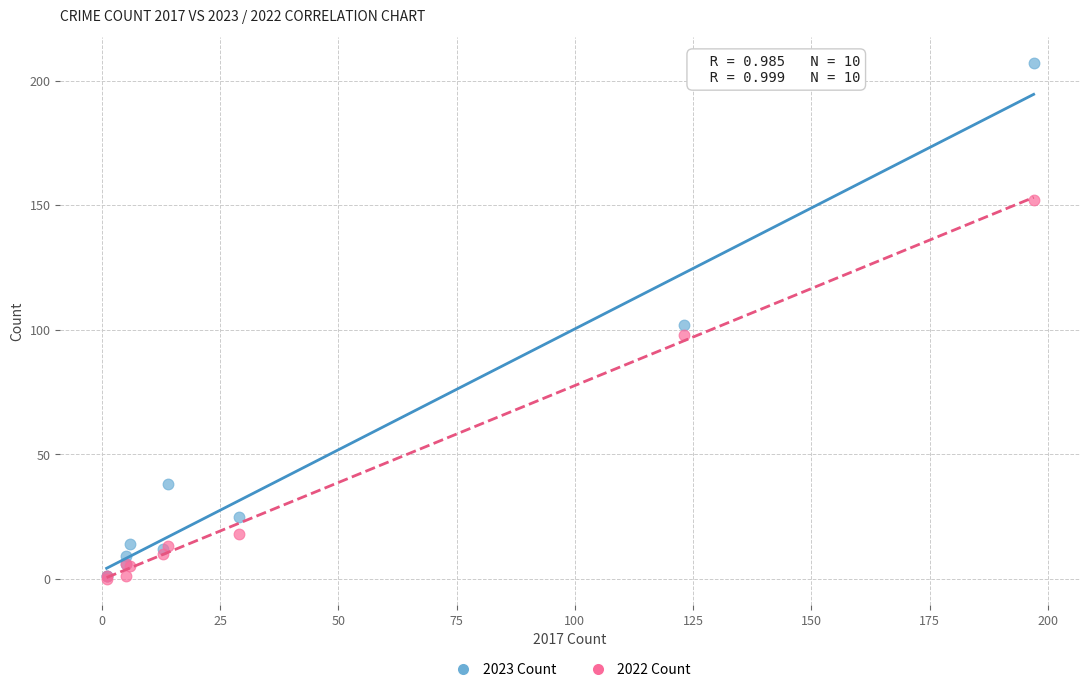

Which series has the largest Y range (max minus min)?

2023 Count